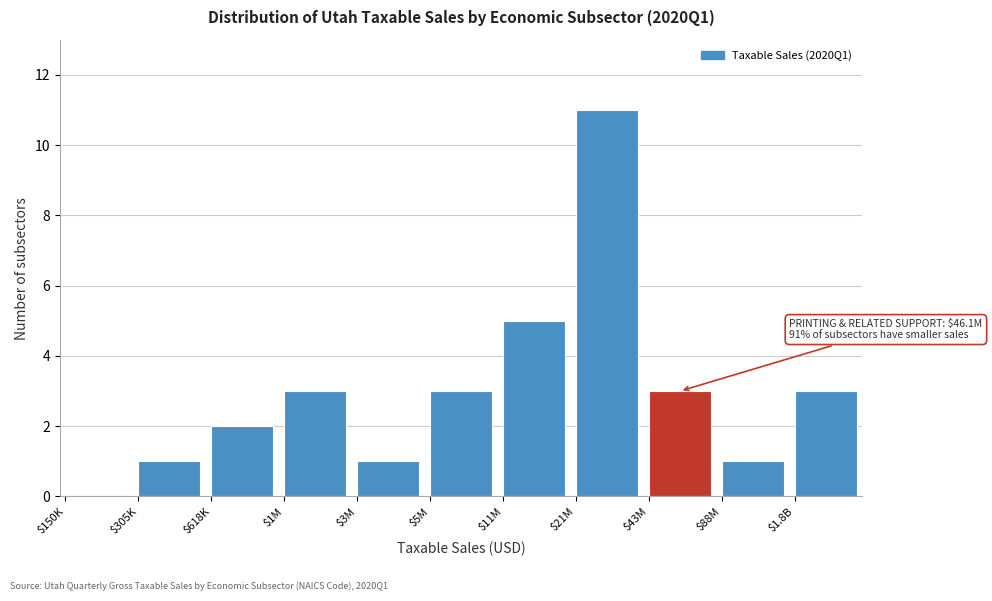

What is the sum of all values?

33